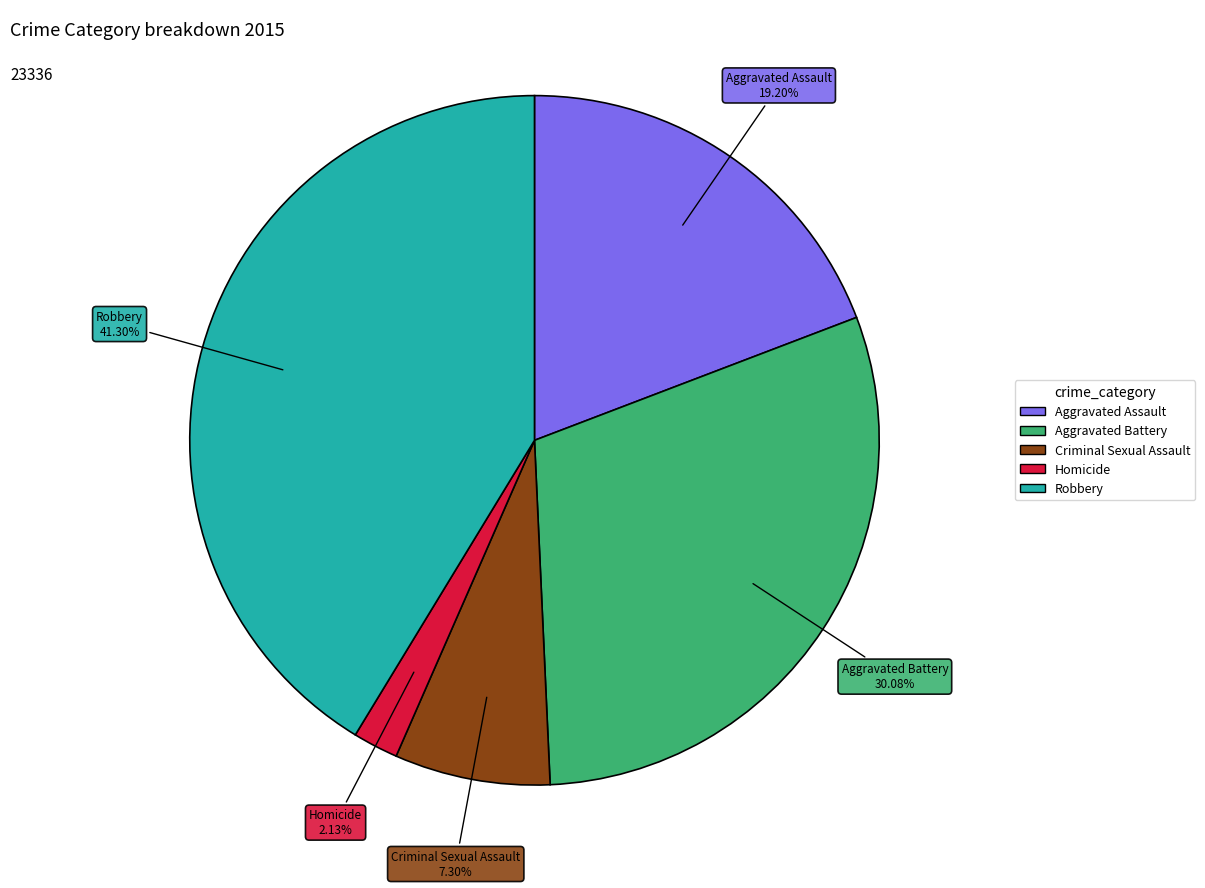

Which slice is the largest?

Robbery